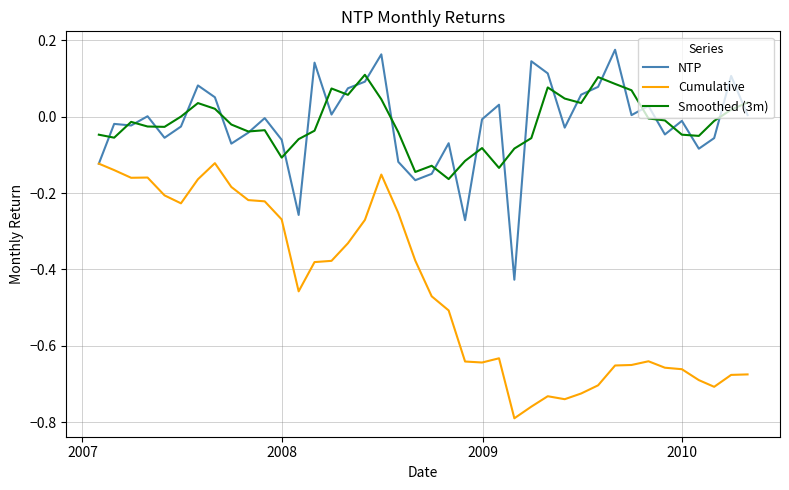

Which series has the widest spread of values?

Cumulative